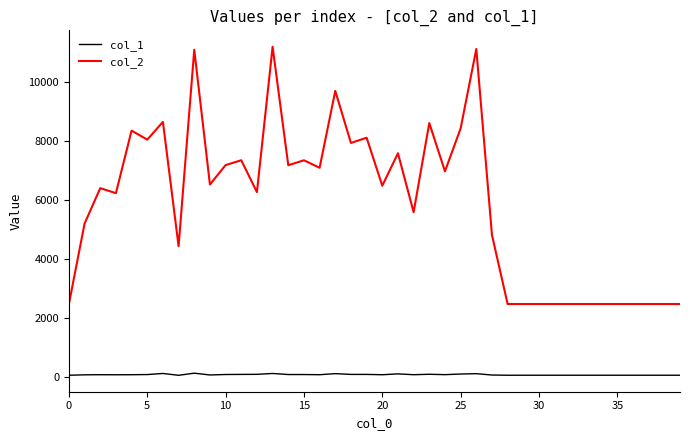

Which series has the widest spread of values?

col_2